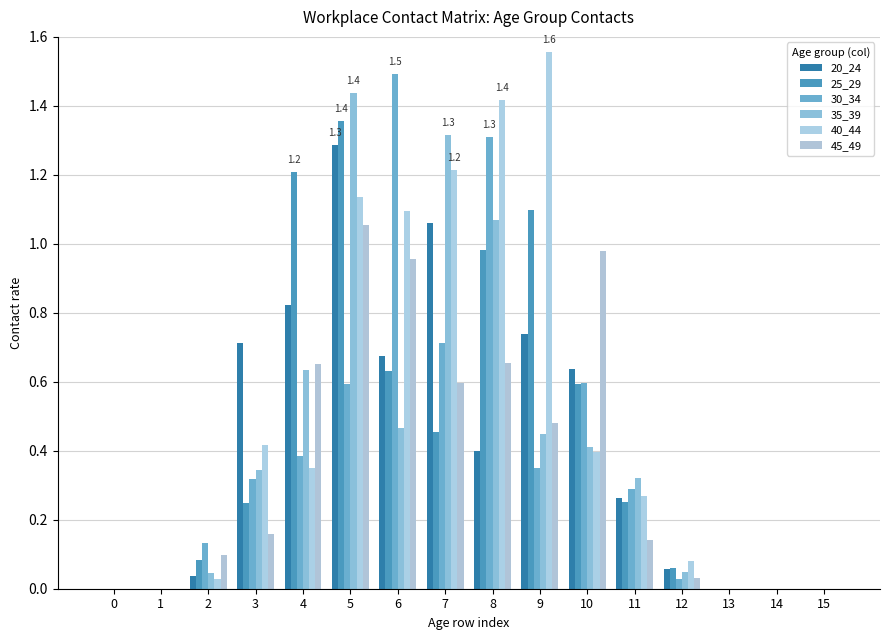

Count the number of data series in this chart.

6